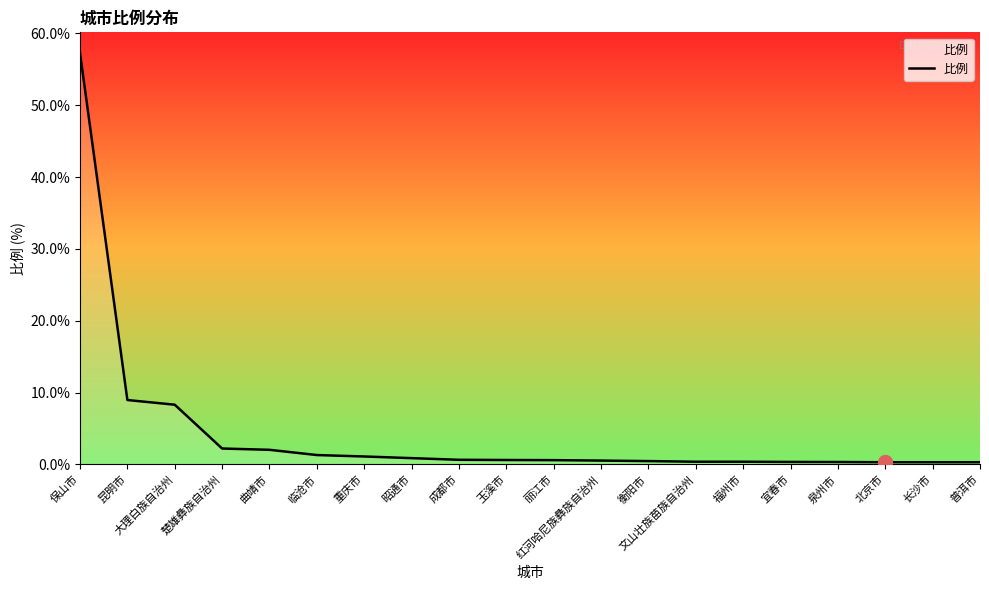

Is it true that the value at 楚雄彝族自治州 is 2.2?

True